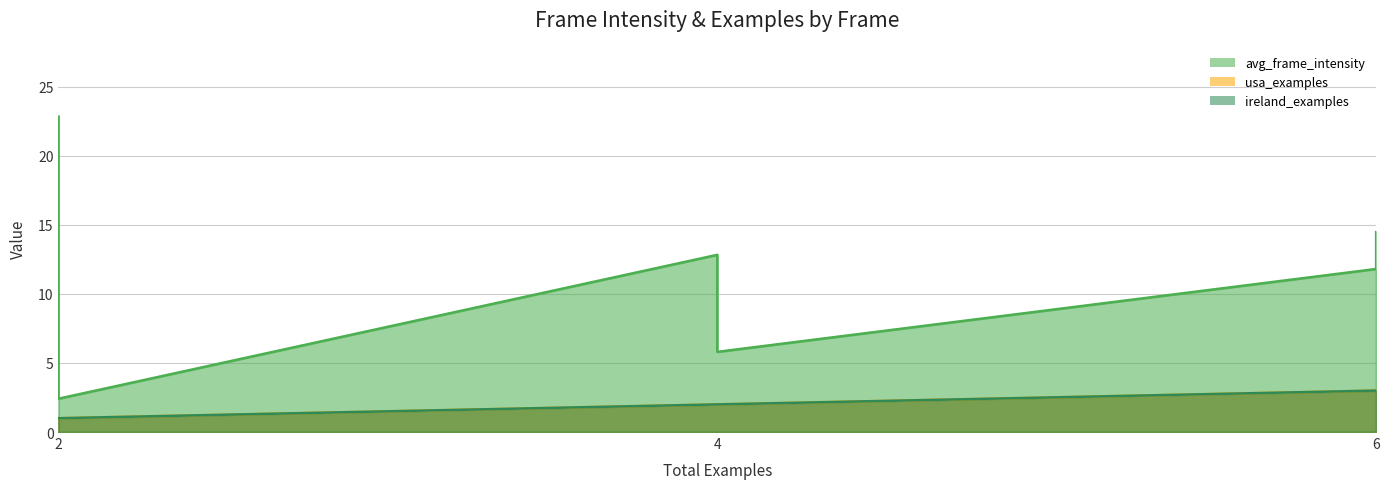

Between economic_benefits and safety_security, which series saw the biggest shift?

avg_frame_intensity